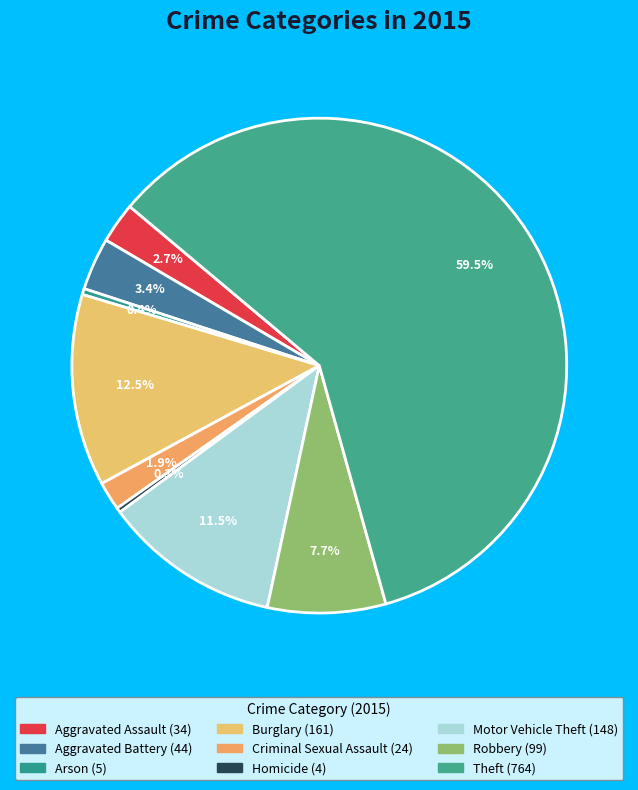

Does any single category account for the majority?

Yes